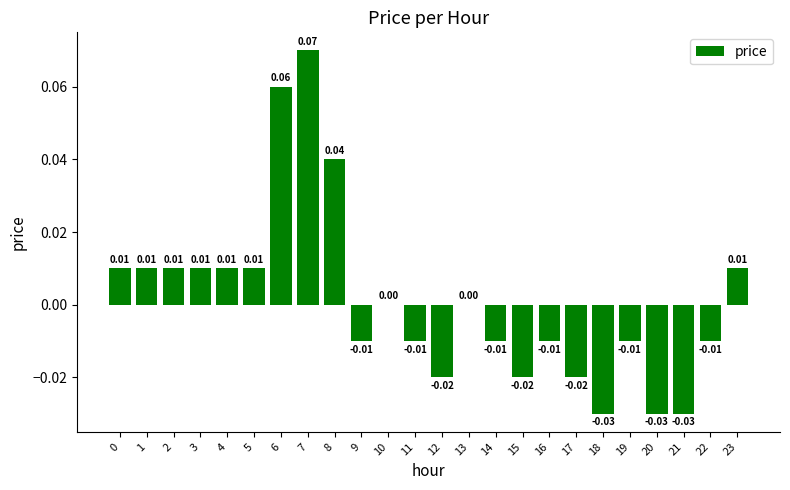

What is the difference between the maximum and minimum values?

0.1